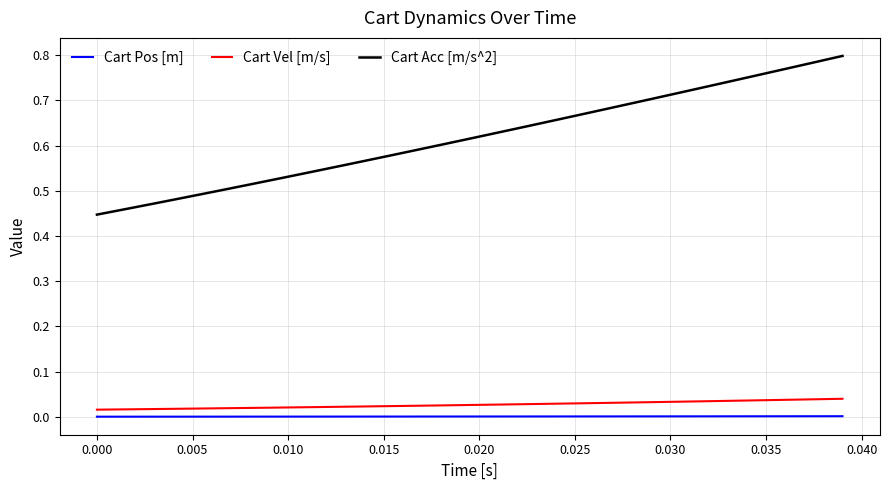

List the series in order of their peak value, highest first.

Cart Acc [m/s^2], Cart Vel [m/s], Cart Pos [m]